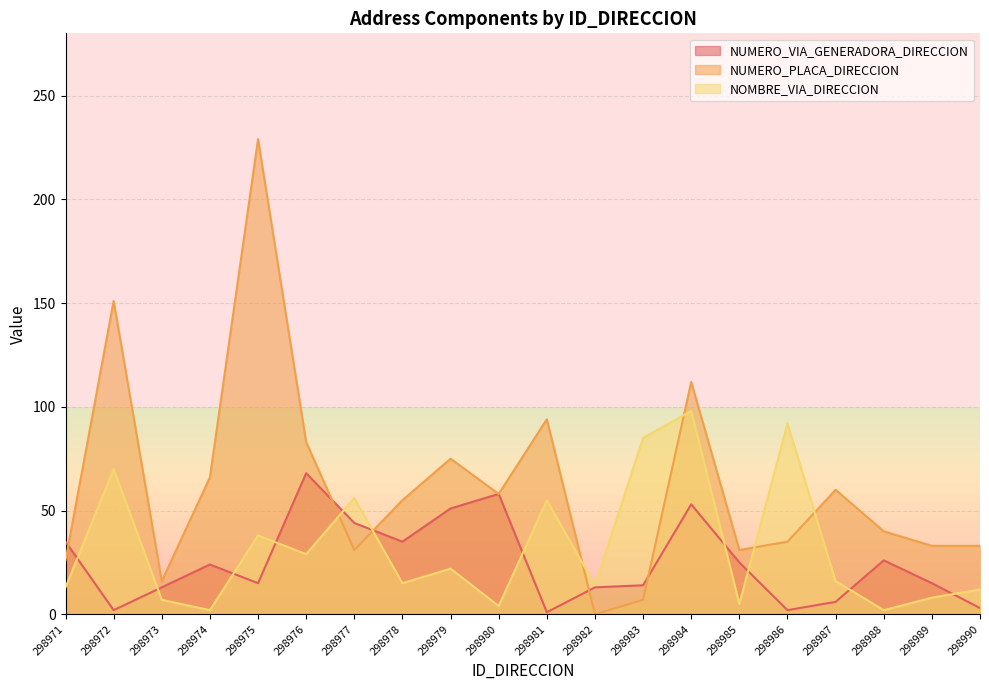

True or false: NOMBRE_VIA_DIRECCION and NUMERO_PLACA_DIRECCION cross at least once.

True